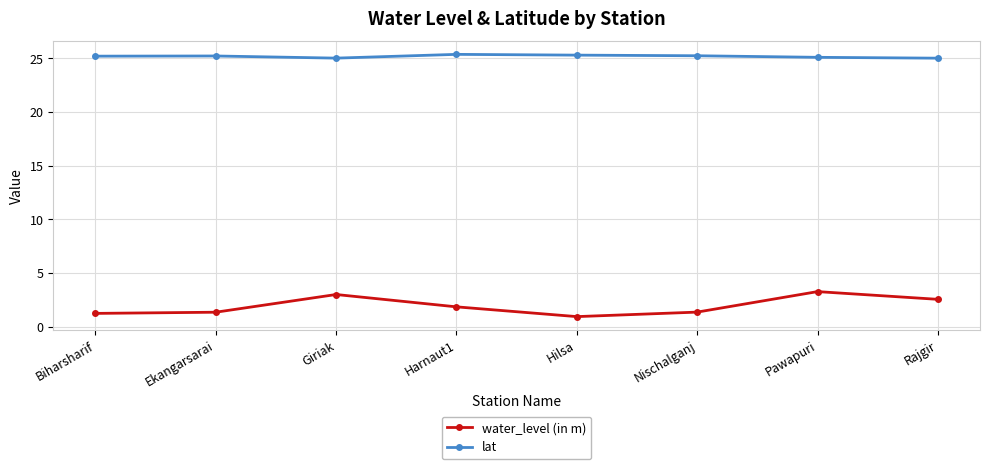

Is the value of water_level (in m) at Harnaut1 greater than the value of lat at Harnaut1?

No